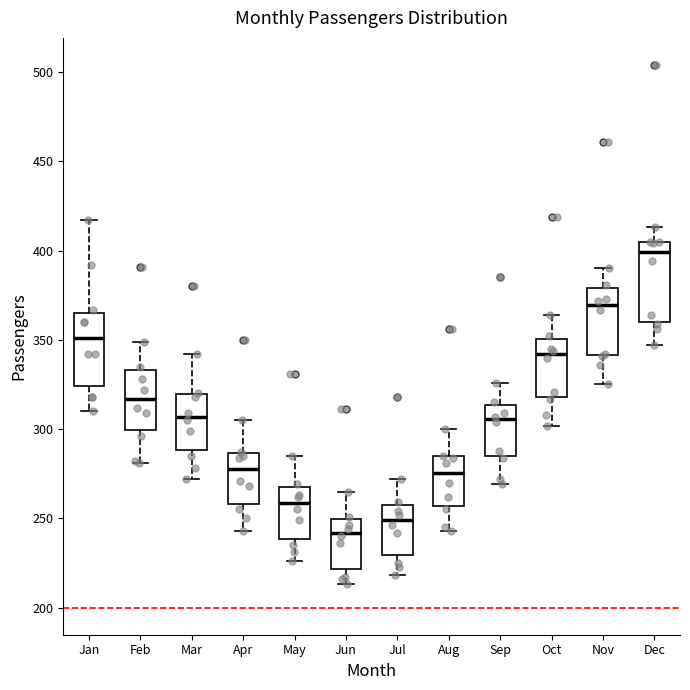

Which box has the lowest median line?

Jun